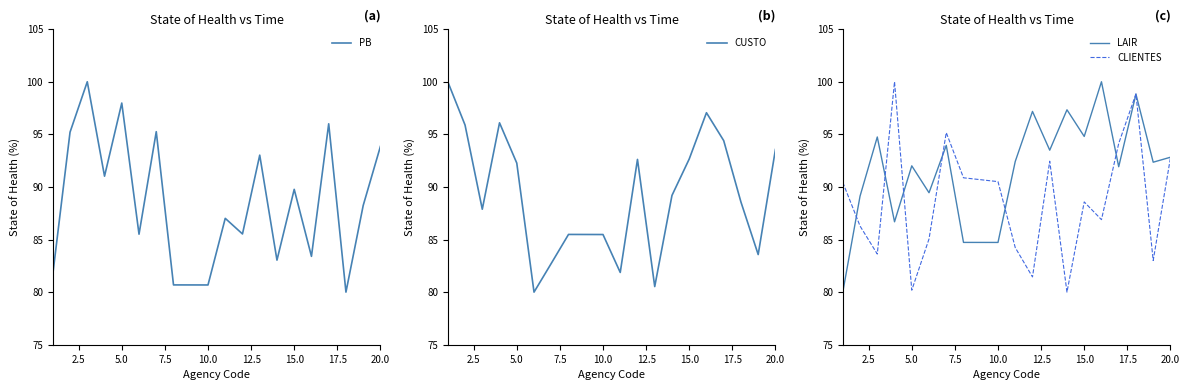

How many data points in PB are above 88?

10